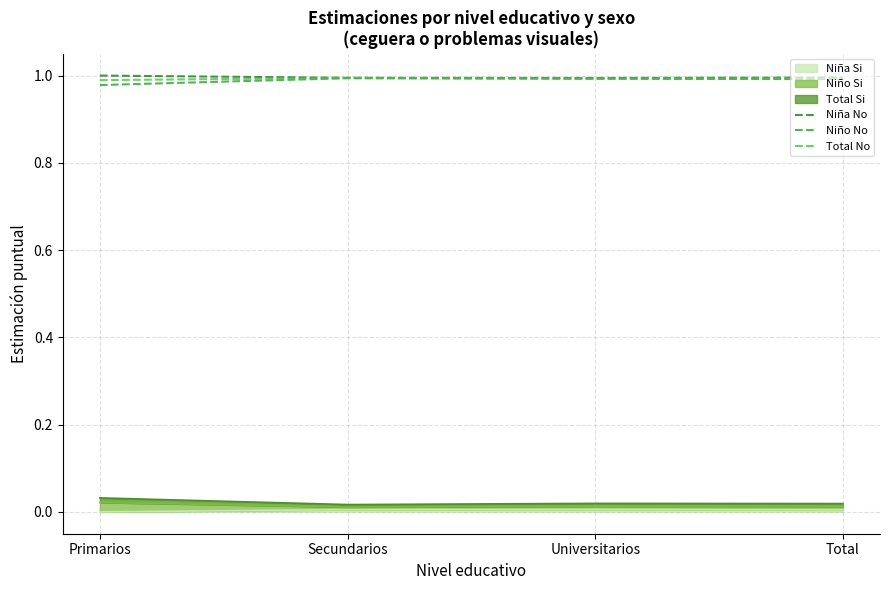

What is the lowest value of the Niña No series?

1.0